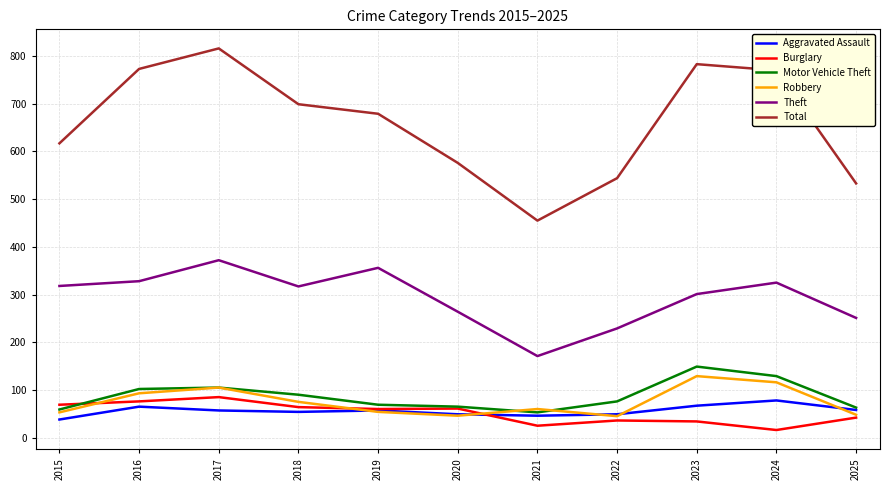

What is the total value across all series at 2022?

979